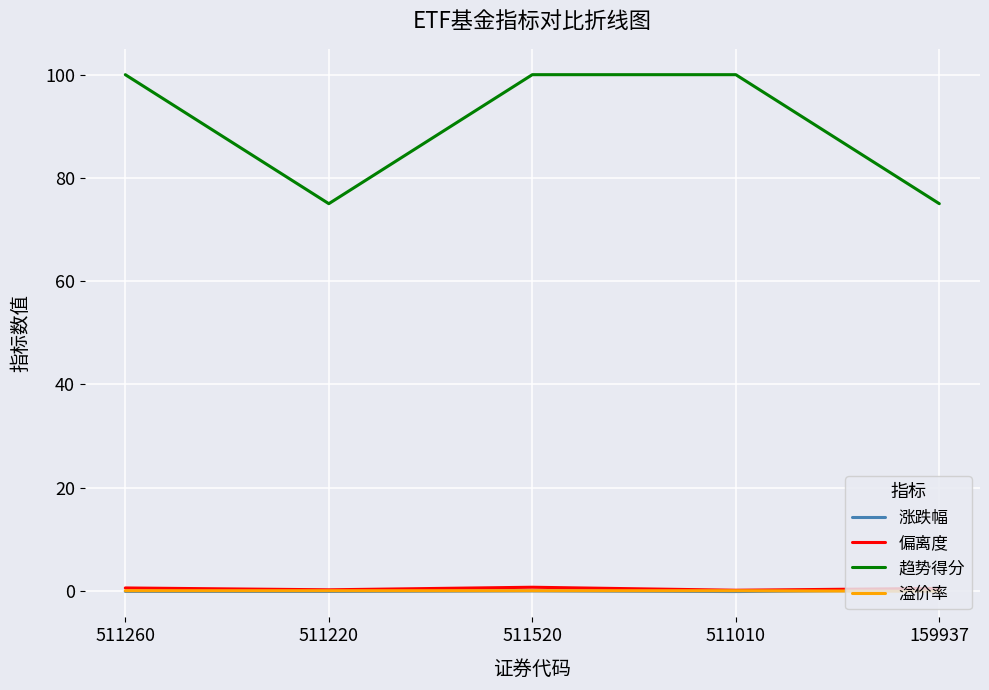

What is the sum of the 偏离度 values at 159937 and 511220?

0.6